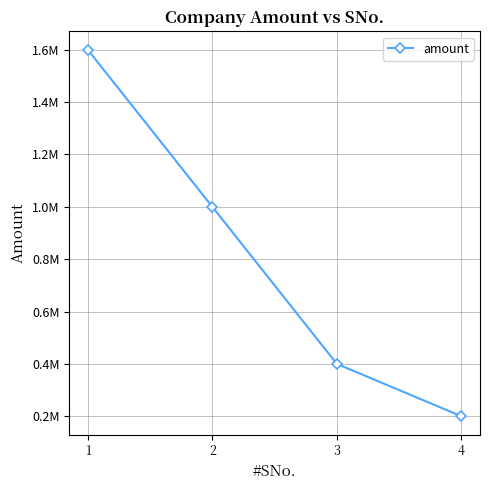

Is this an area chart (filled region under the line)?

No